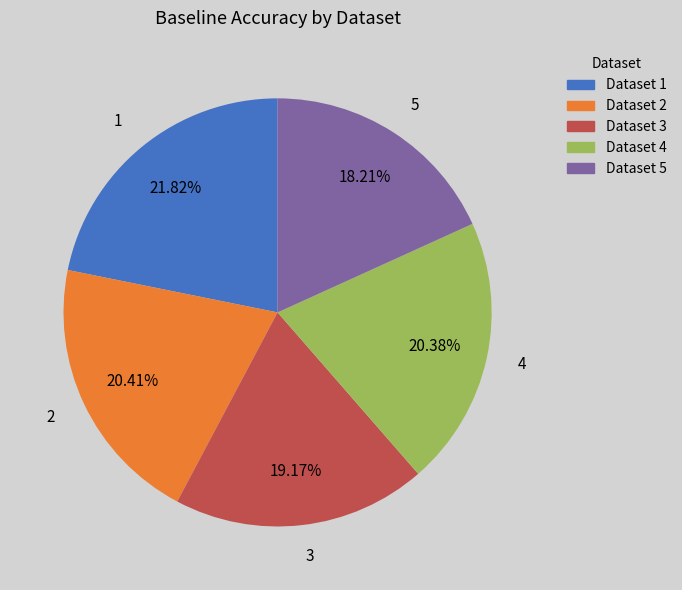

To the nearest percent, what is the combined percentage of 2 and 1?

42%